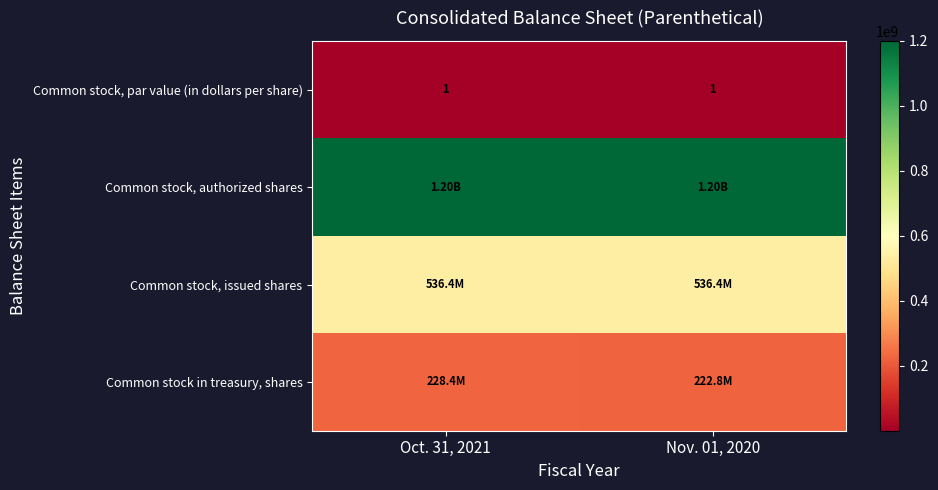

What is the smallest value displayed?

1